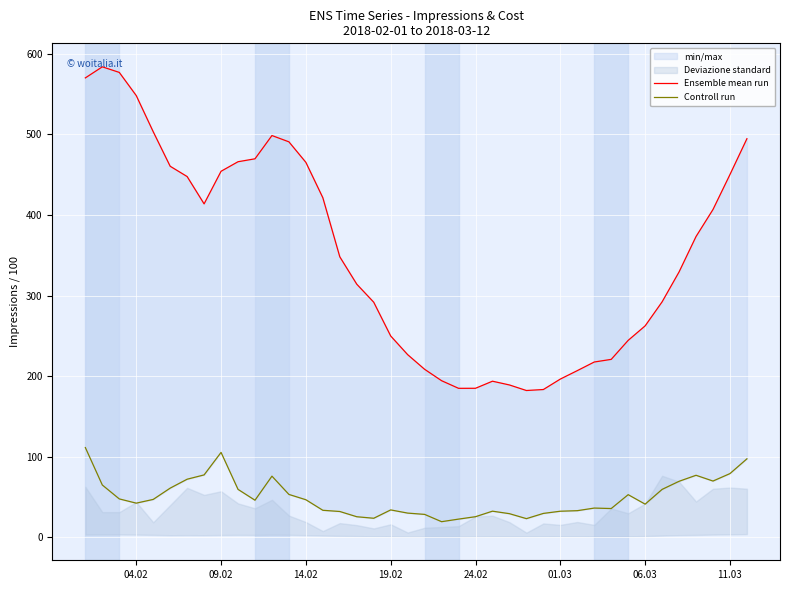

True or false: Controll run has a value of 32.2 at 09.02.

False